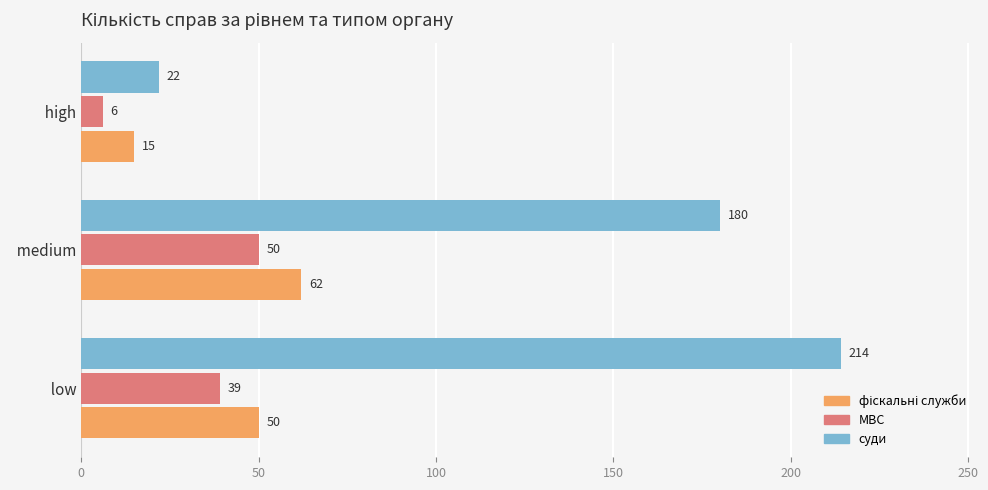

Which series has the widest spread of values?

суди